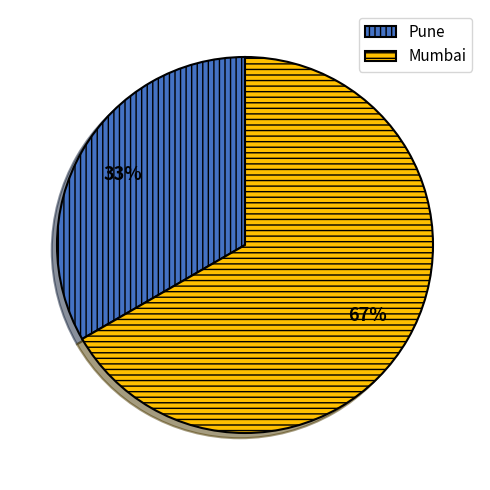

Rank the categories by value from lowest to highest.

Pune, Mumbai